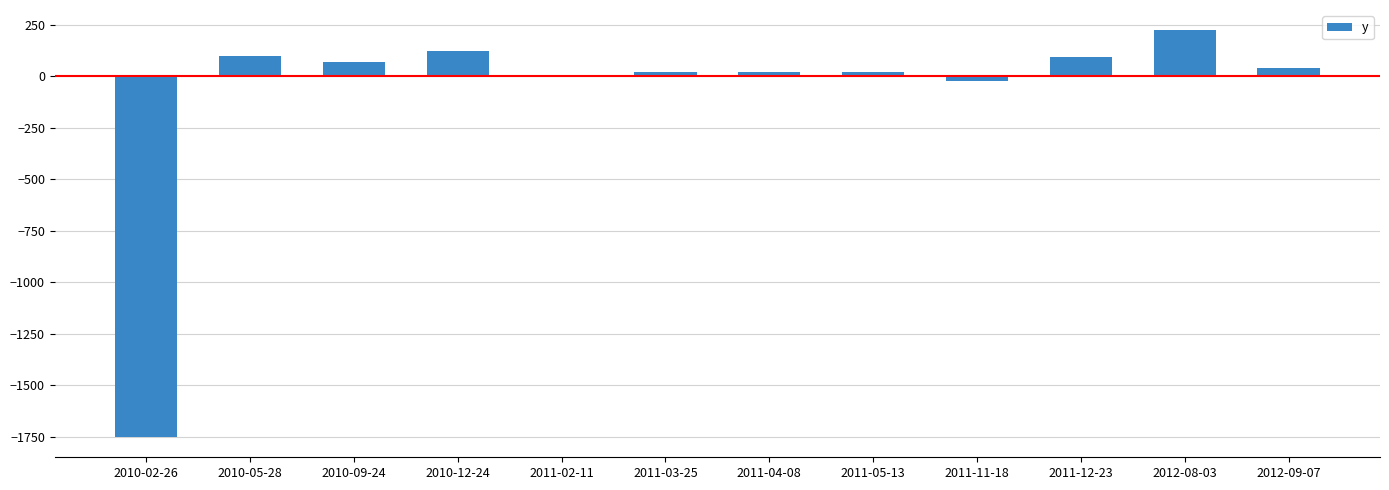

Where does the data first go above 39?

2010-05-28